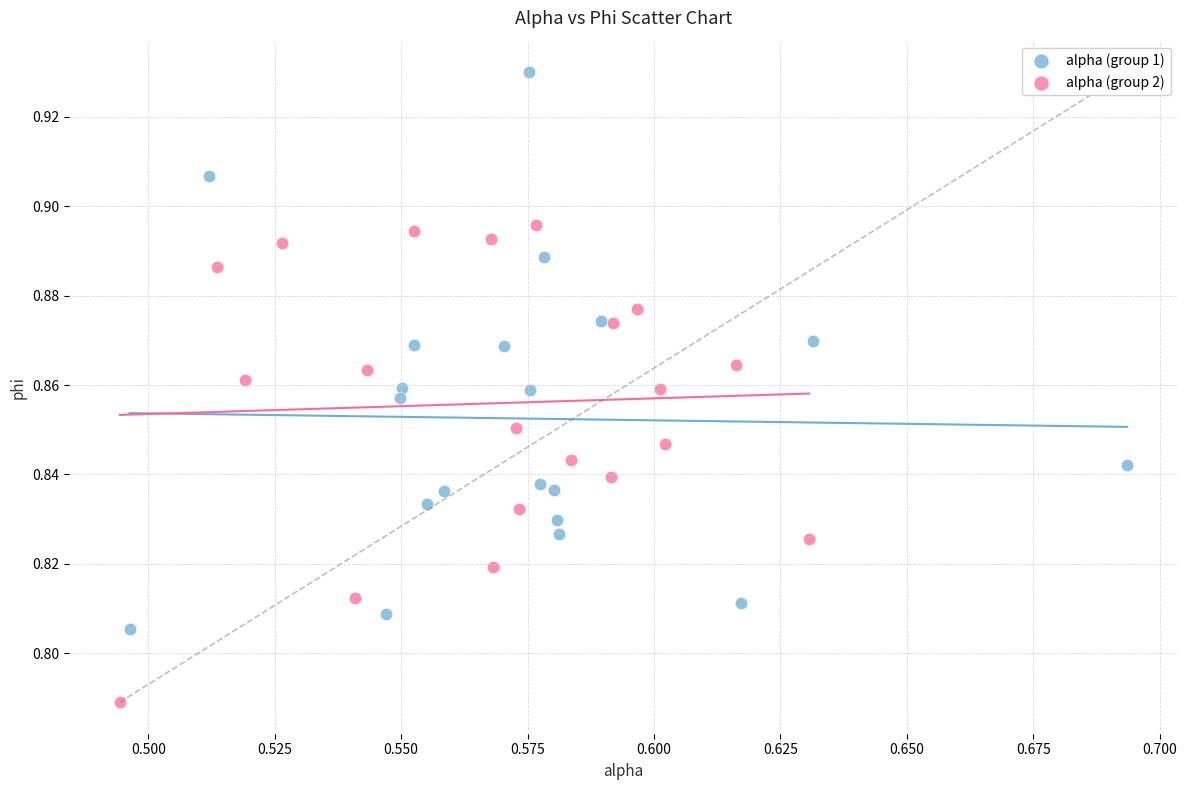

What are all the series names shown in the legend?

alpha (group 1), alpha (group 2)